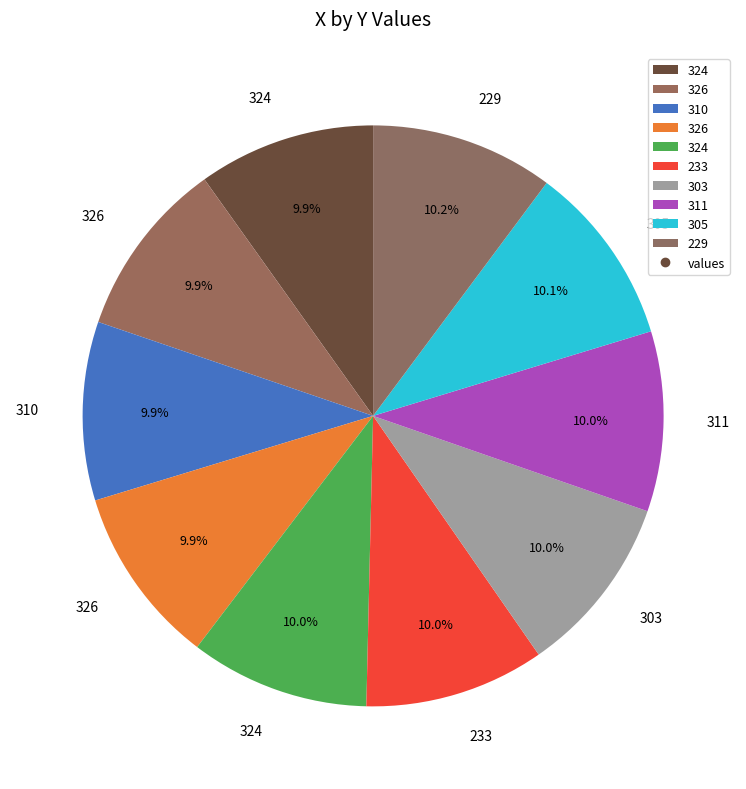

Count the number of slices in the pie.

10